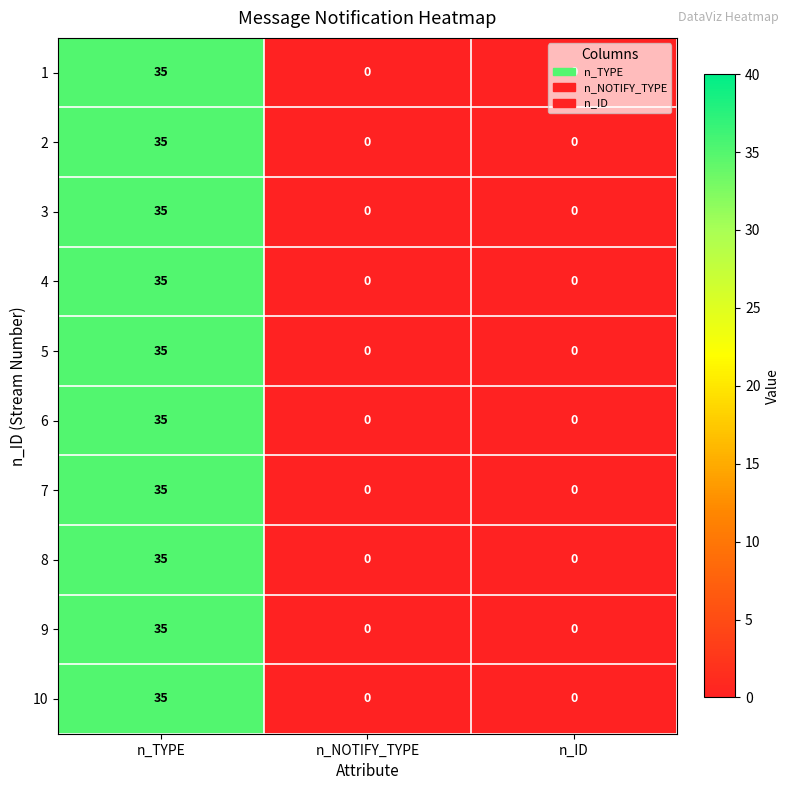

What is the difference between the maximum and minimum values in the 3 series?

35